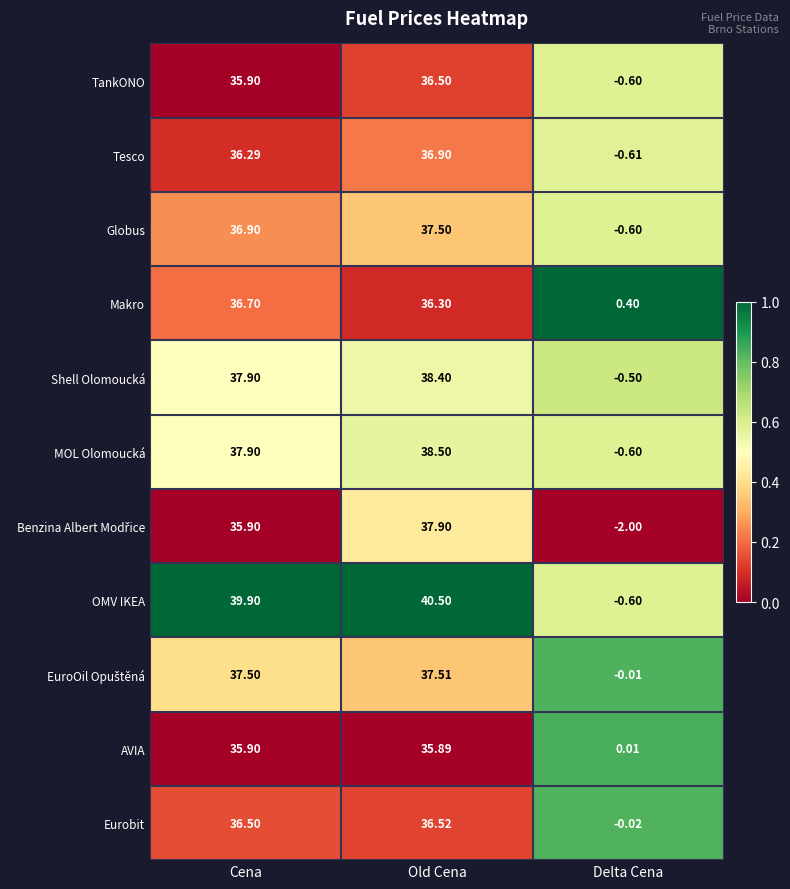

Which series has the largest total across all categories?

OMV IKEA